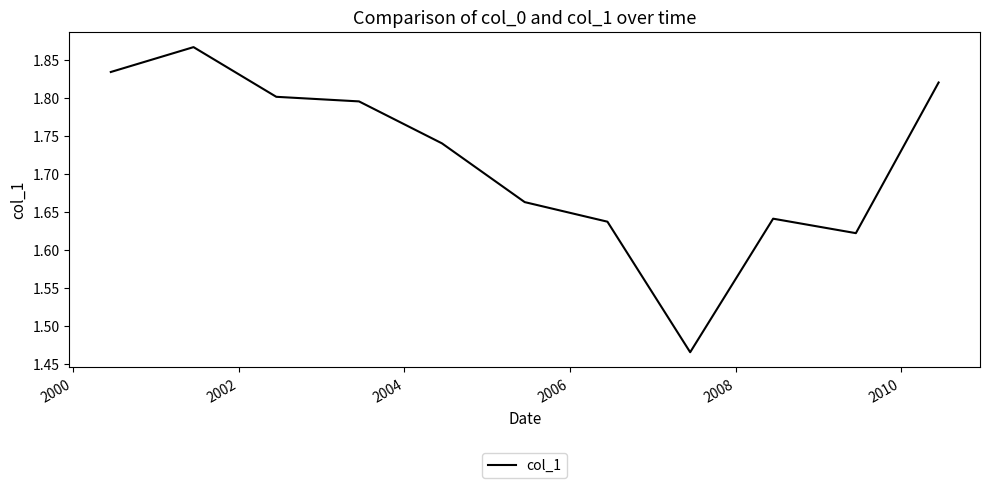

What is the difference between the maximum and minimum values?

0.4